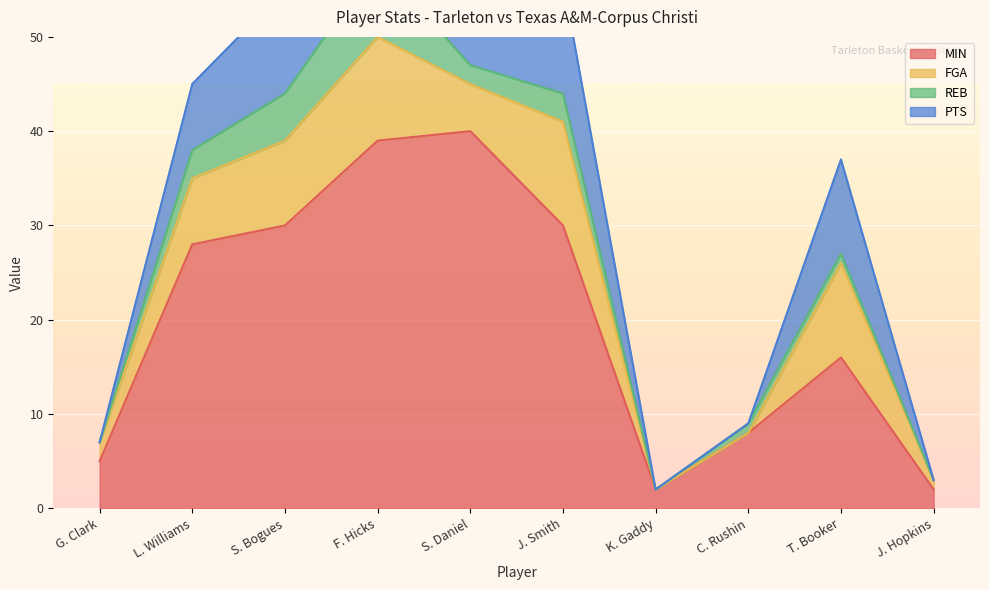

At which label does REB first exceed 2?

L. Williams